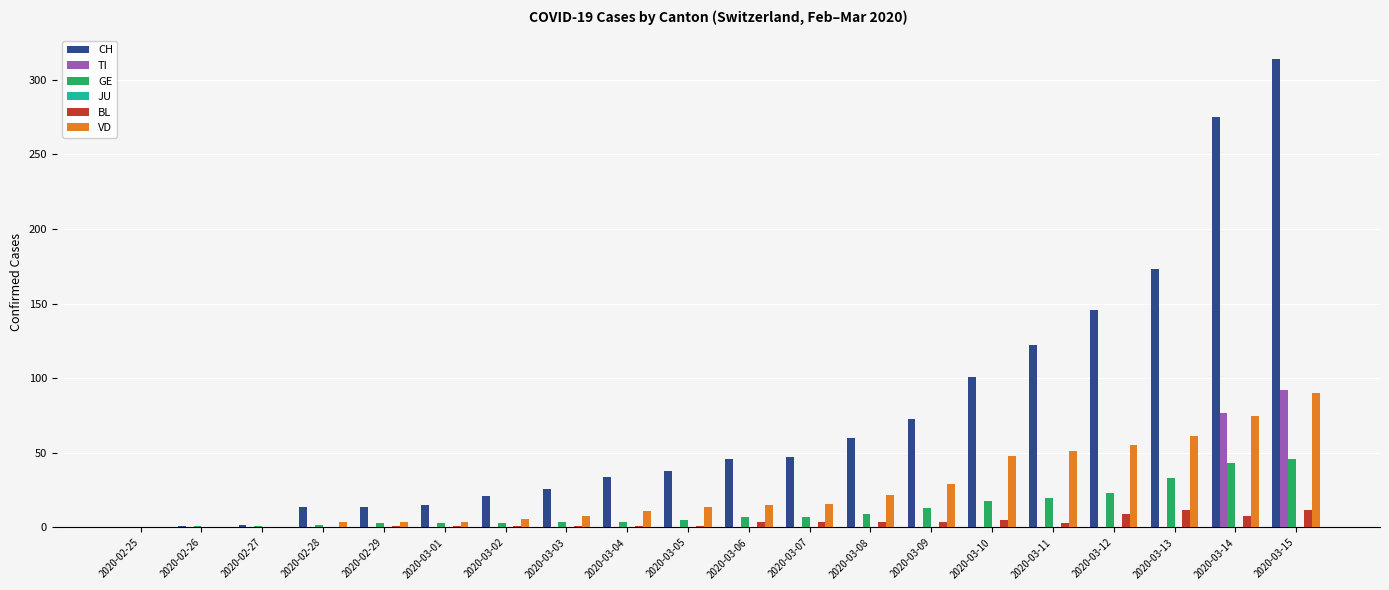

The GE series shows 9 at 2020-03-08. True or false?

True